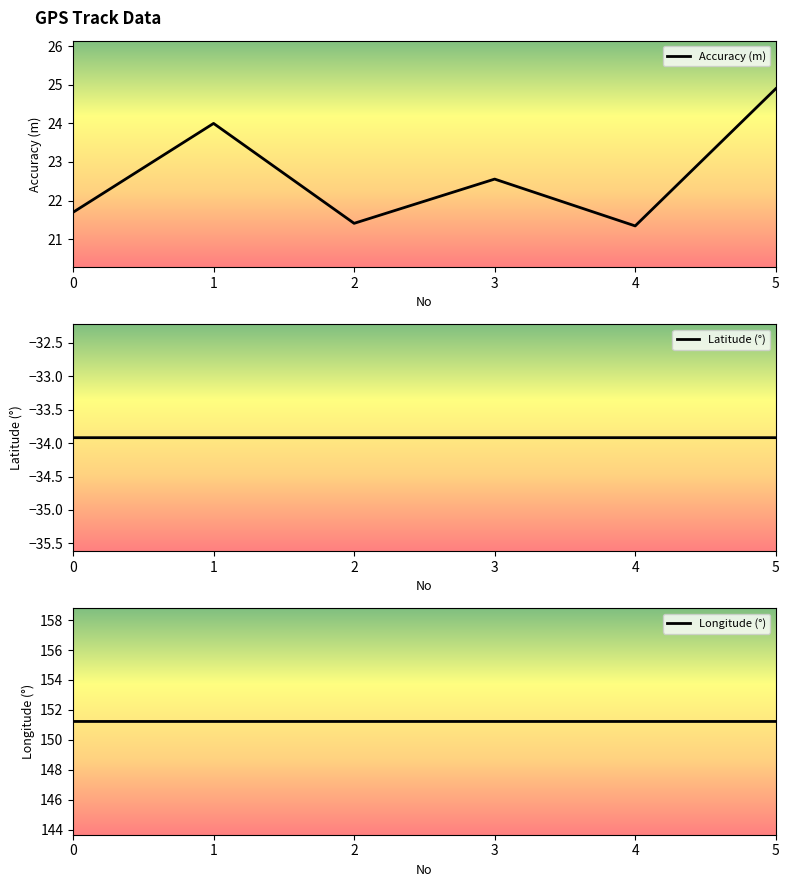

Which category has the lowest value across all series?

2